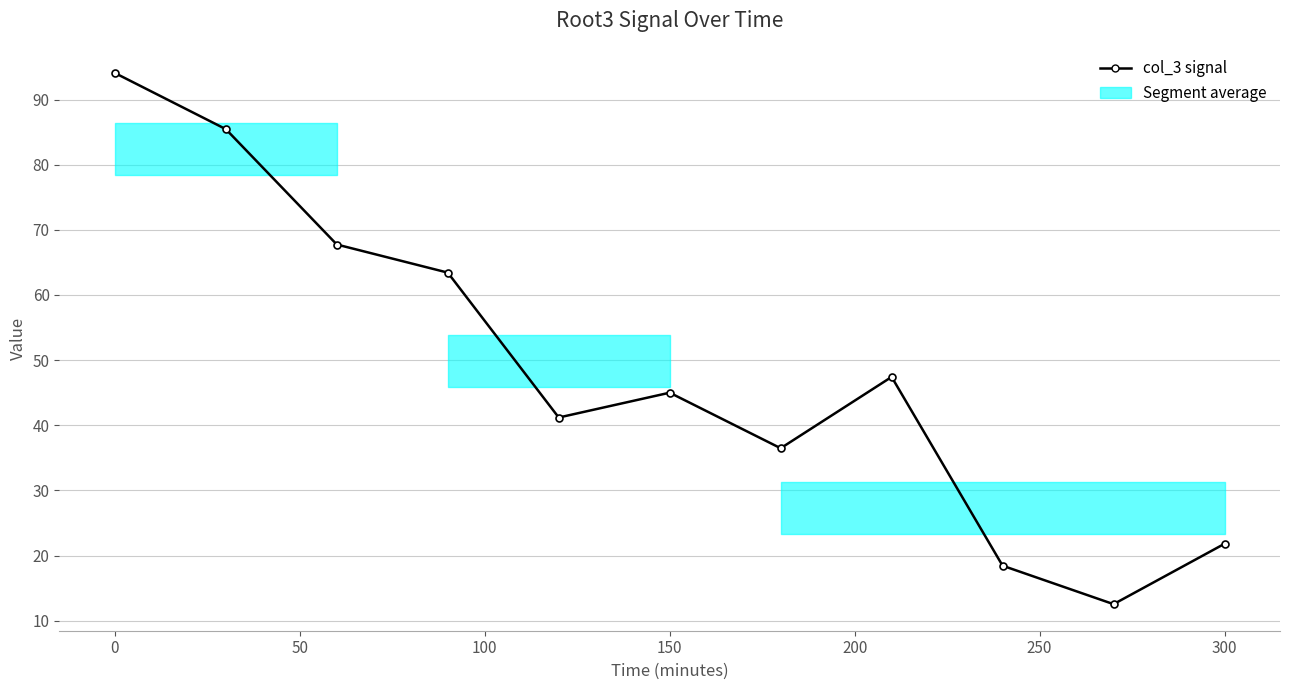

How many points are higher than both their immediate neighbors (excluding endpoints)?

2